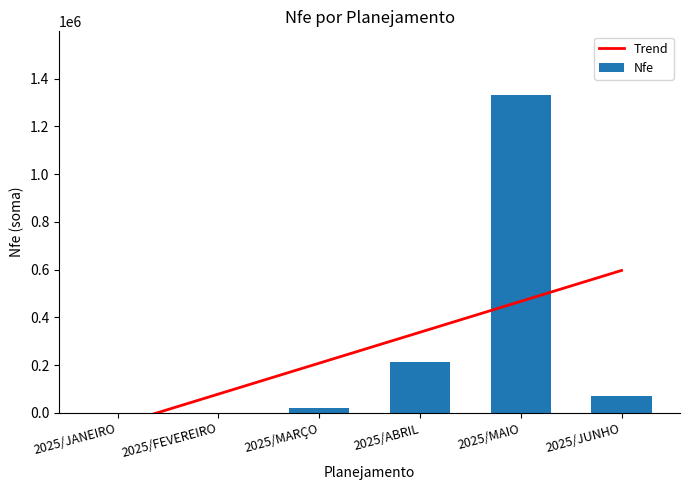

What is the sum of the Trend values at 2025/ABRIL and 2025/JUNHO?

934085.4